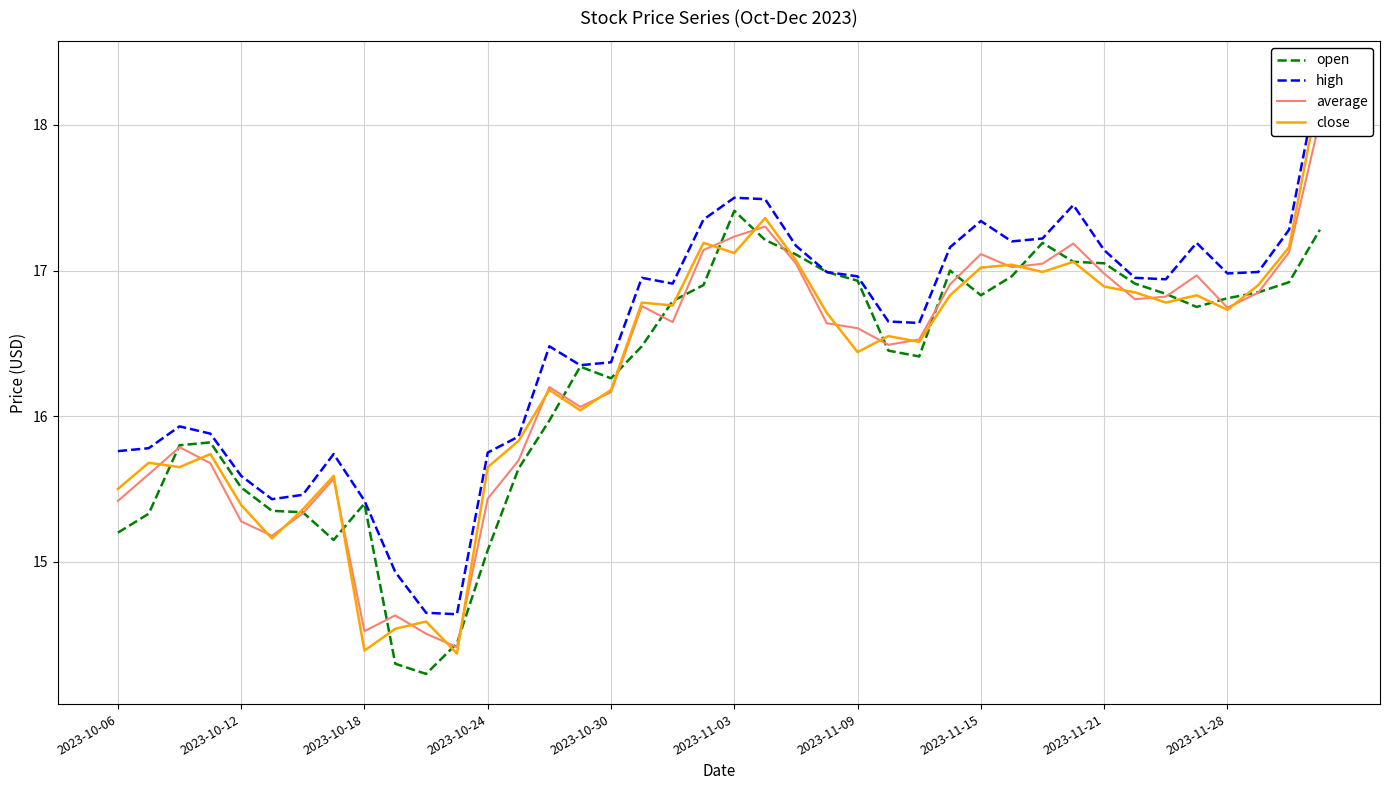

What is the value of the high point at the 8th from the left?

15.7